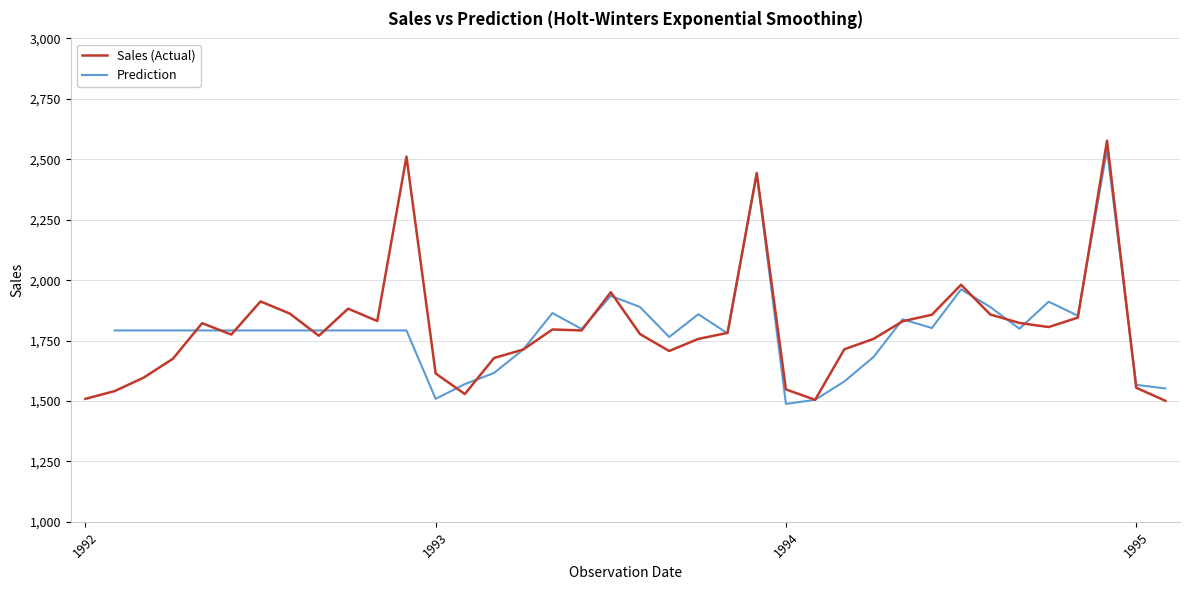

How many interior local peaks does the Sales (Actual) series have?

9